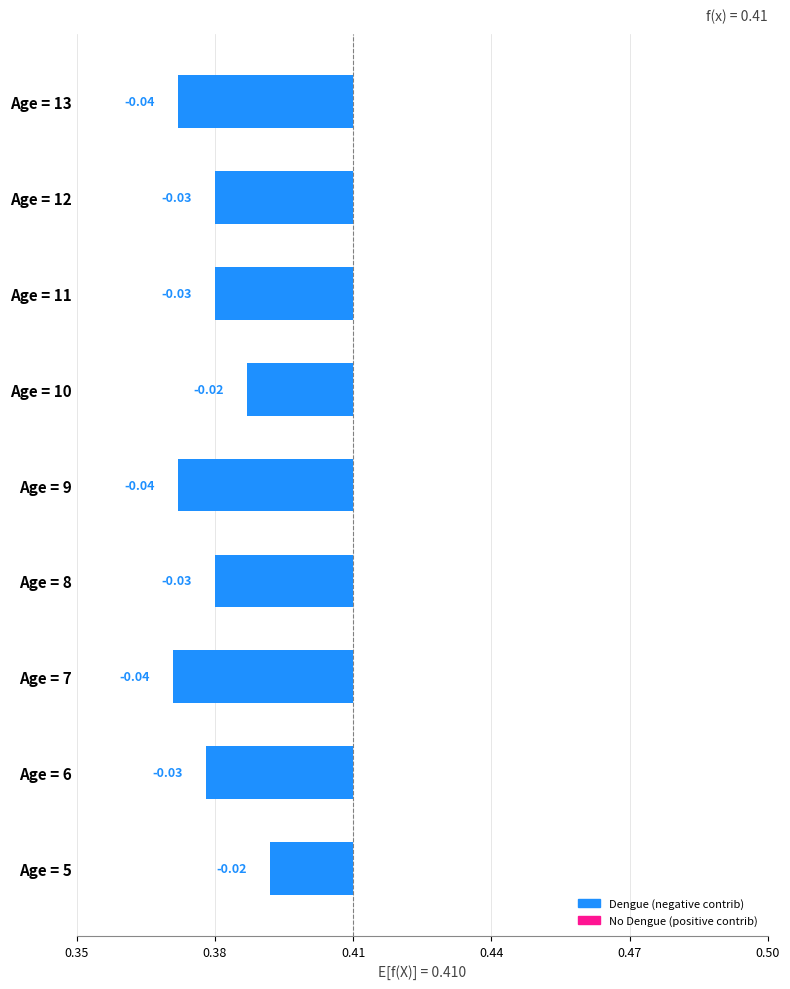

Which series has the largest total across all categories?

Dengue